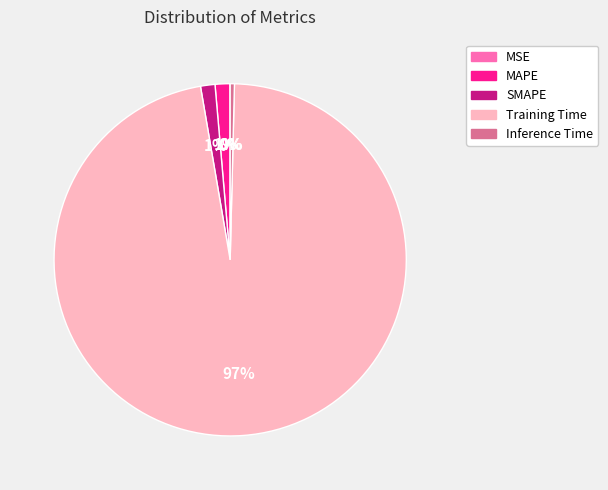

The SMAPE slice represents 1% of the pie. True or false?

True